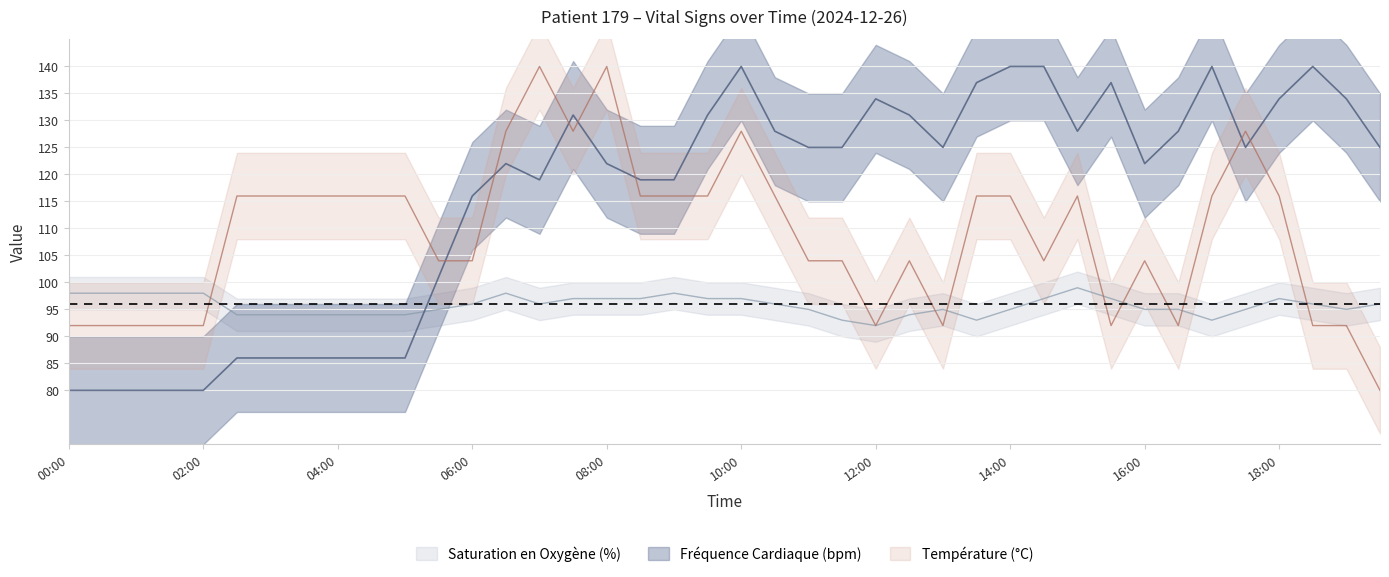

At which category does the chart reach its peak across all series?

10:00